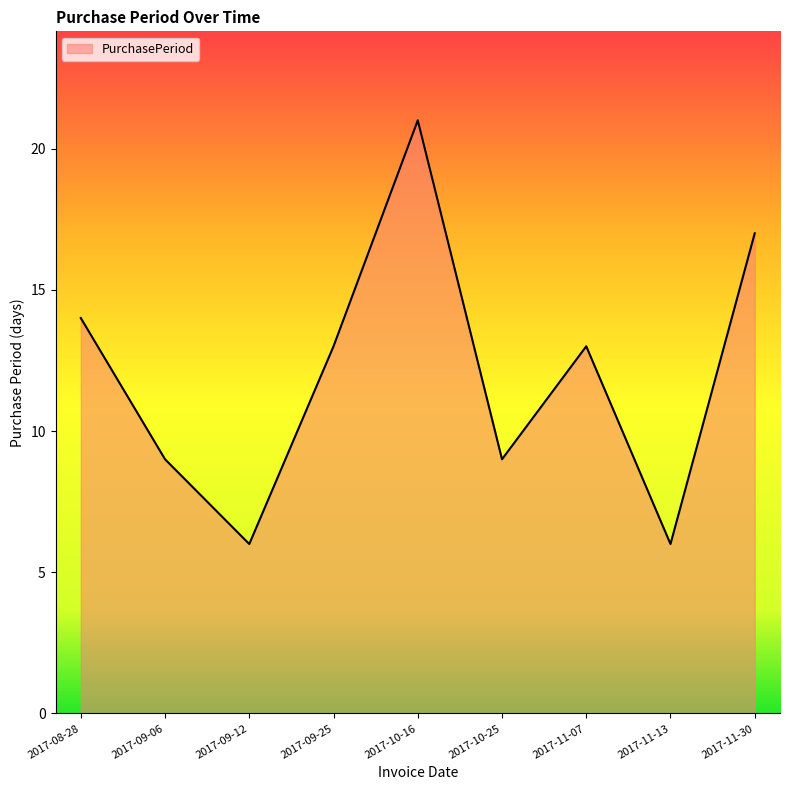

Which has a higher value, 2017-11-13 or 2017-09-06?

2017-09-06